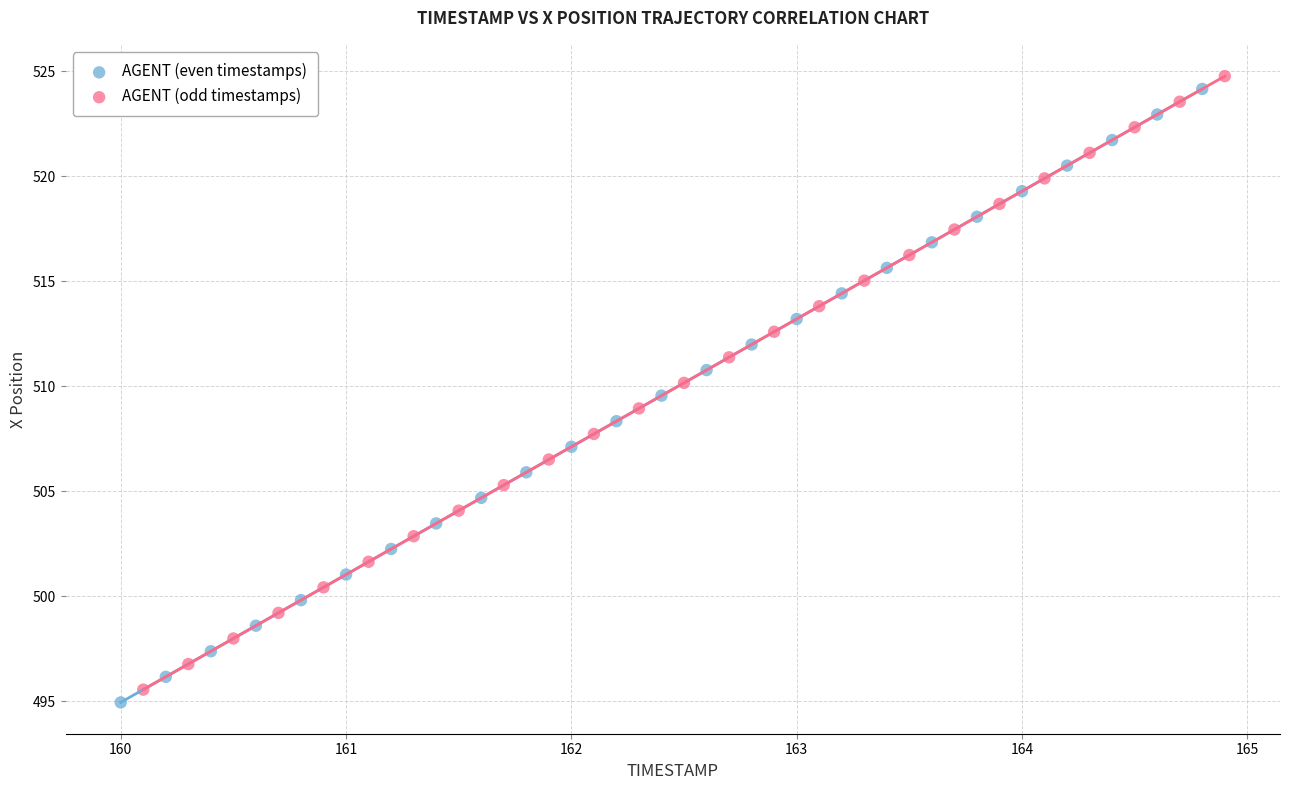

What are all the series names shown in the legend?

AGENT (even timestamps), AGENT (odd timestamps)